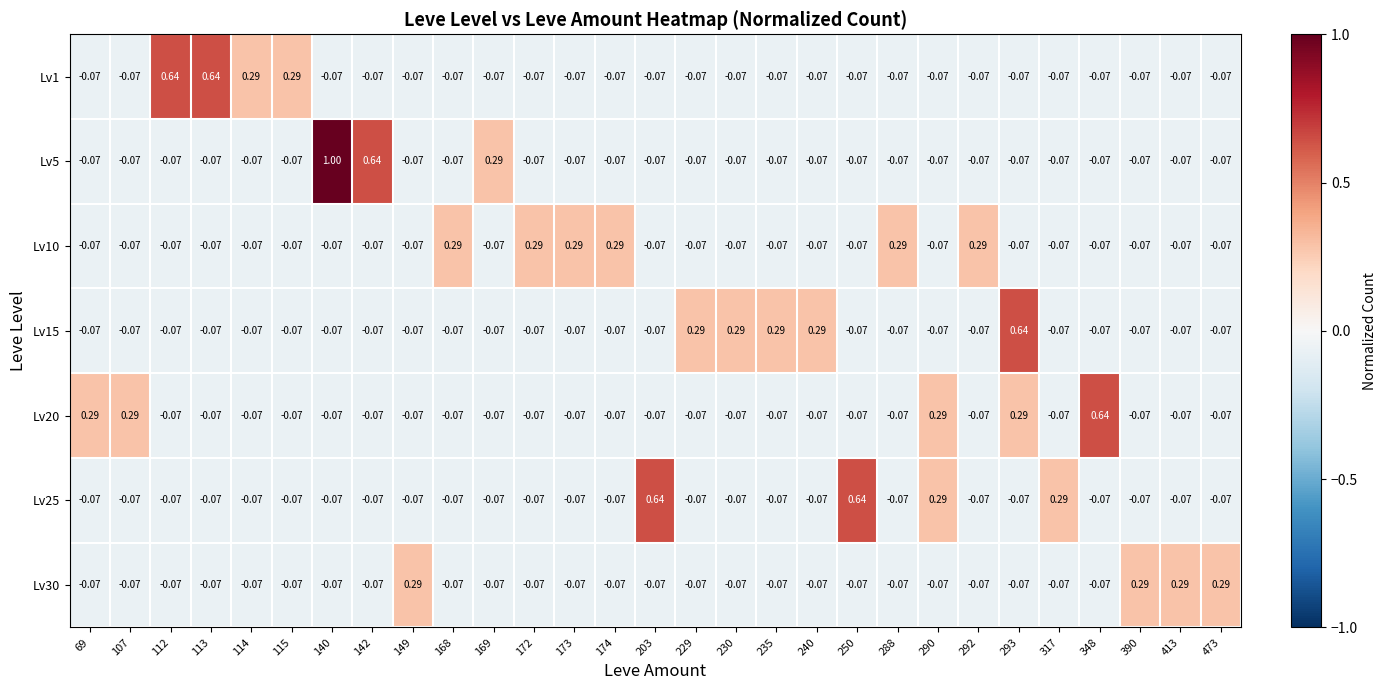

Is the value of Lv1 at 229 greater than the value of Lv10 at 288?

No